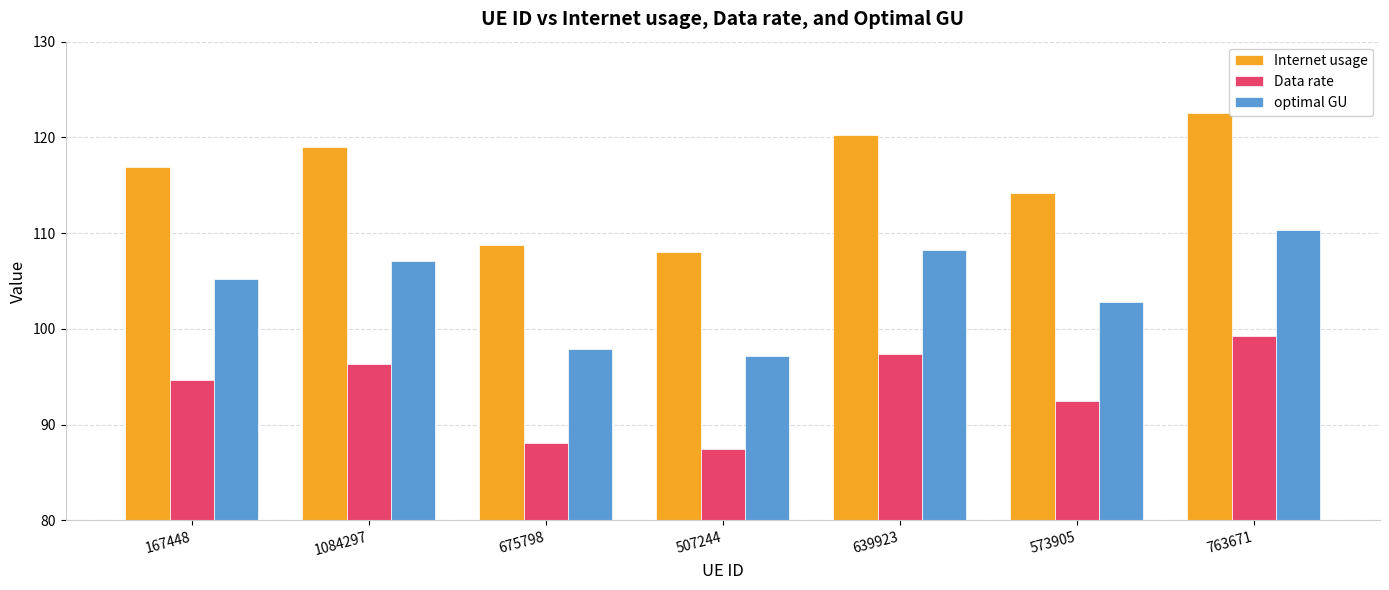

What are all the series names shown in the legend?

Internet usage, Data rate, optimal GU